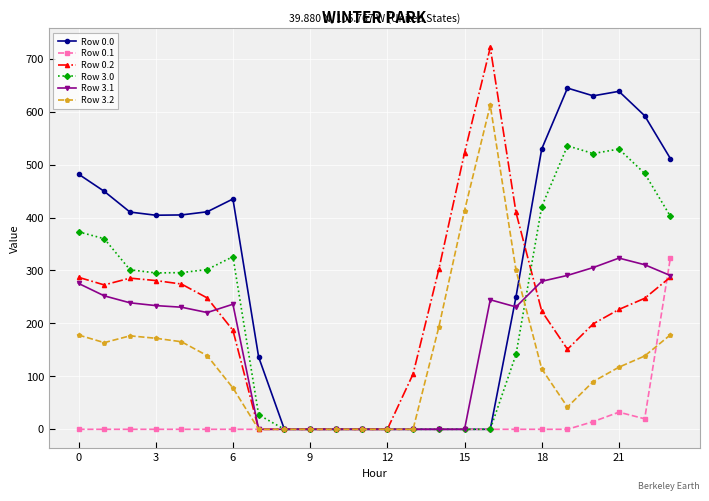

Does the chart display data point markers on the line(s)?

Yes